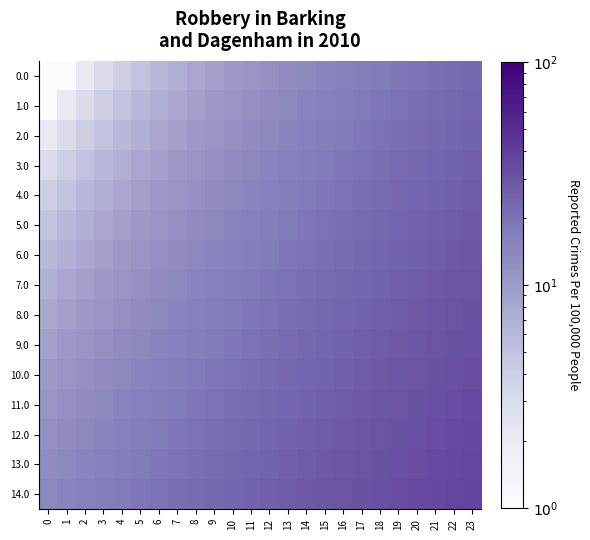

Rank the series by their maximum value, from highest to lowest.

14.0, 13.0, 12.0, 11.0, 10.0, 9.0, 8.0, 7.0, 6.0, 5.0, 4.0, 3.0, 2.0, 1.0, 0.0